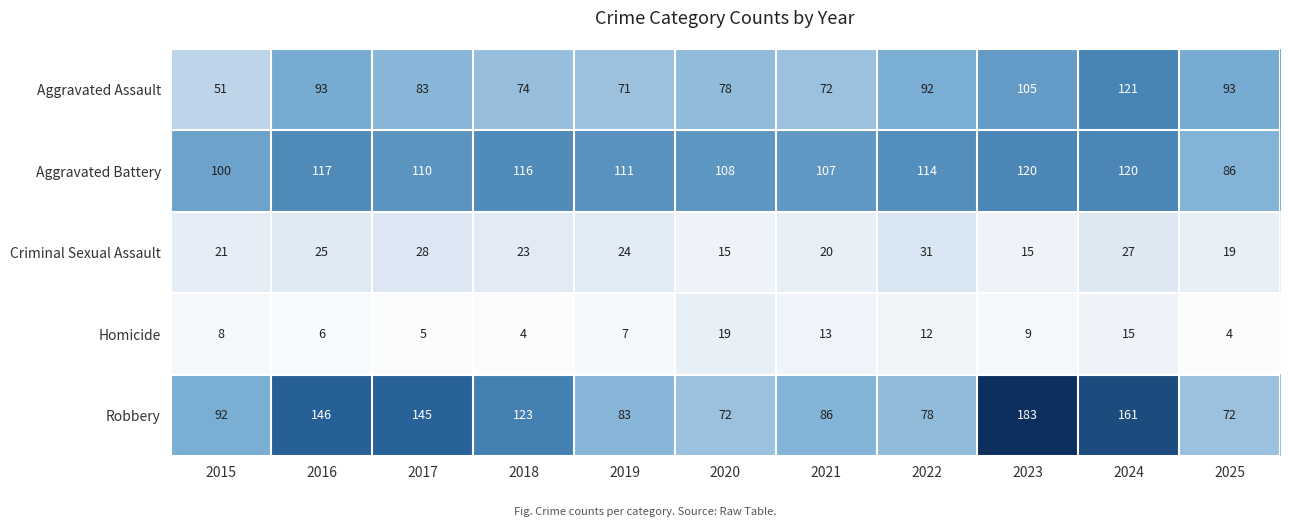

What is the greatest value displayed?

183